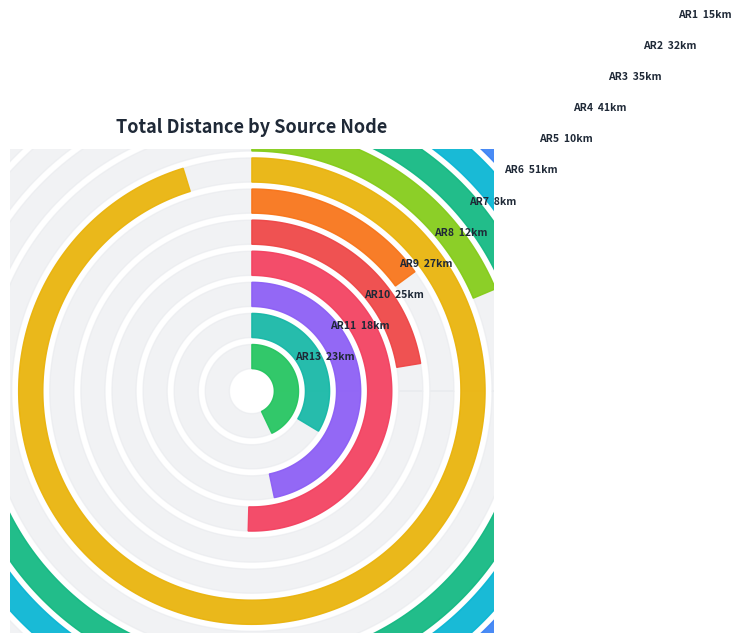

What percentage is the AR9 slice, to the nearest percent?

9%